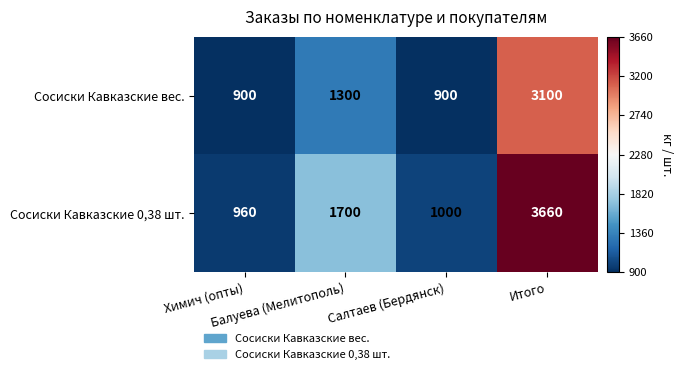

What is the minimum value for Сосиски Кавказские 0,38 шт.?

960